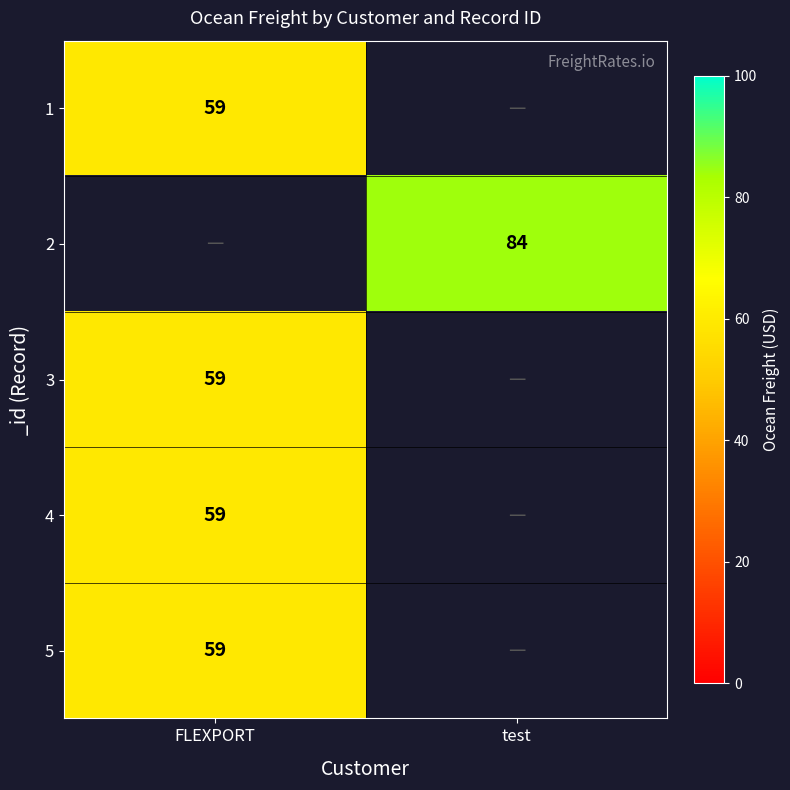

Is it true that 1 equals 100 at FLEXPORT?

False